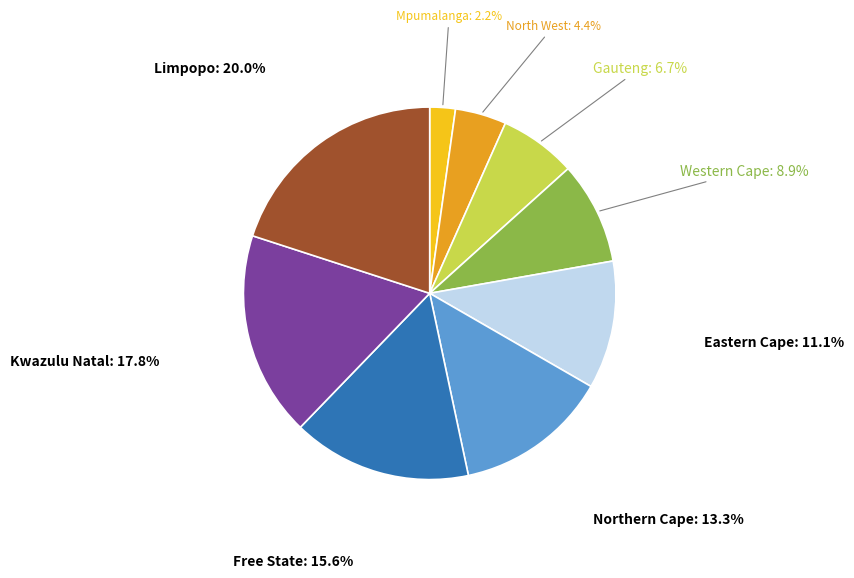

What percentage is the Mpumalanga slice, to the nearest percent?

2%